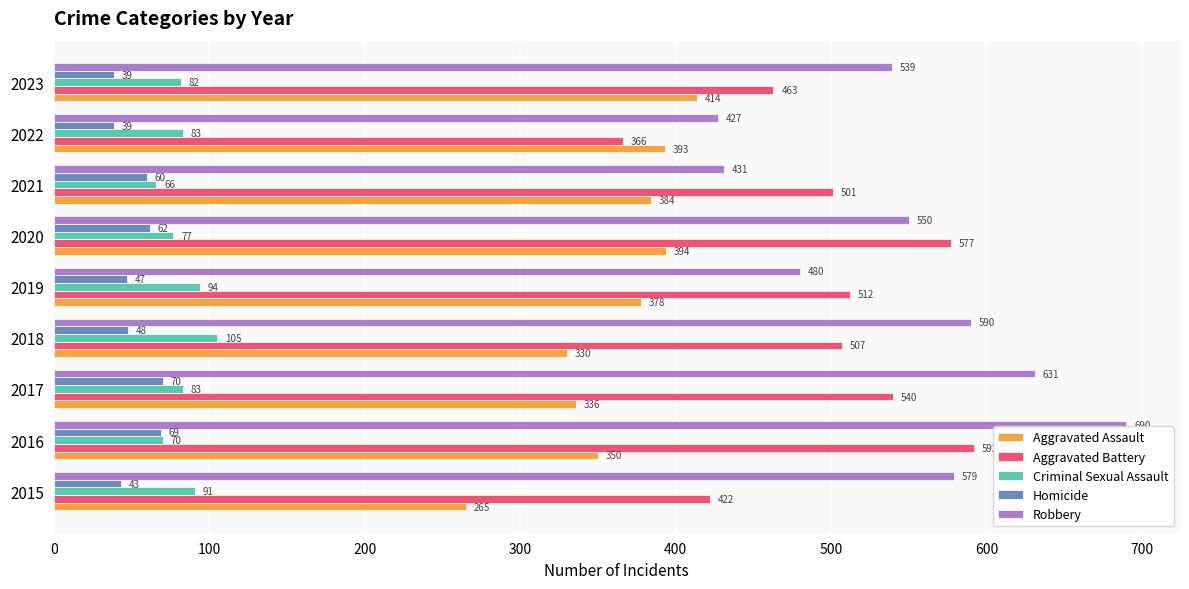

What is the difference between the maximum and second lowest values in the Robbery series?

259